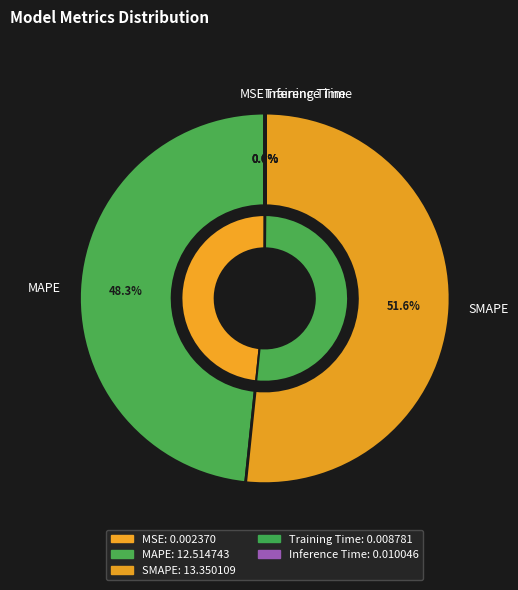

Which category has the biggest portion of the pie?

SMAPE